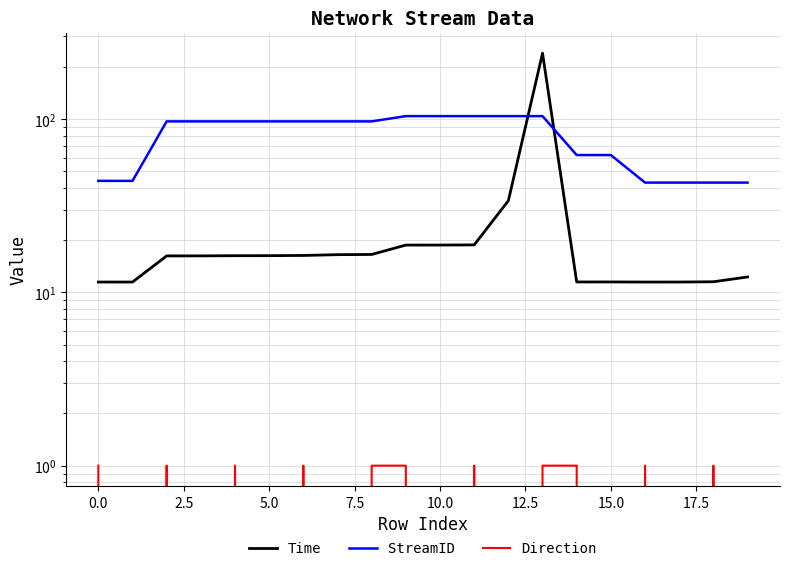

Reading left to right, list all the values displayed in this chart.

Time: 11.5	11.5	16.2	16.2	16.3	16.3	16.3	16.5	16.5	18.7	18.7	18.8	33.8	239.9	11.5	11.5	11.5	11.5	11.5	12.3
StreamID: 44.0	44.0	97.0	97.0	97.0	97.0	97.0	97.0	97.0	104.0	104.0	104.0	104.0	104.0	62.0	62.0	43.0	43.0	43.0	43.0
Direction: 1.0	0.0	1.0	0.0	1.0	0.0	1.0	0.0	1.0	1.0	0.0	1.0	0.0	1.0	1.0	0.0	1.0	0.0	1.0	0.0